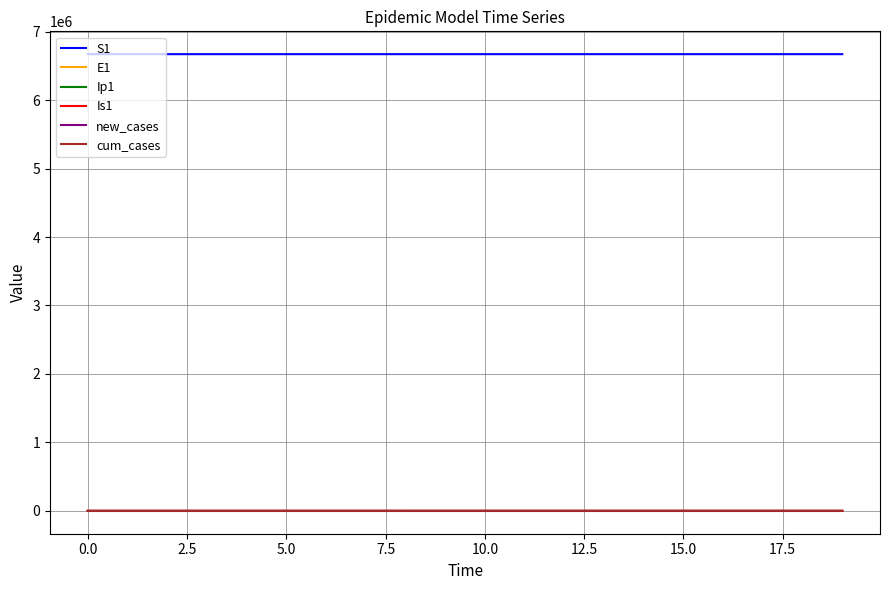

Which series has the largest total across all categories?

S1